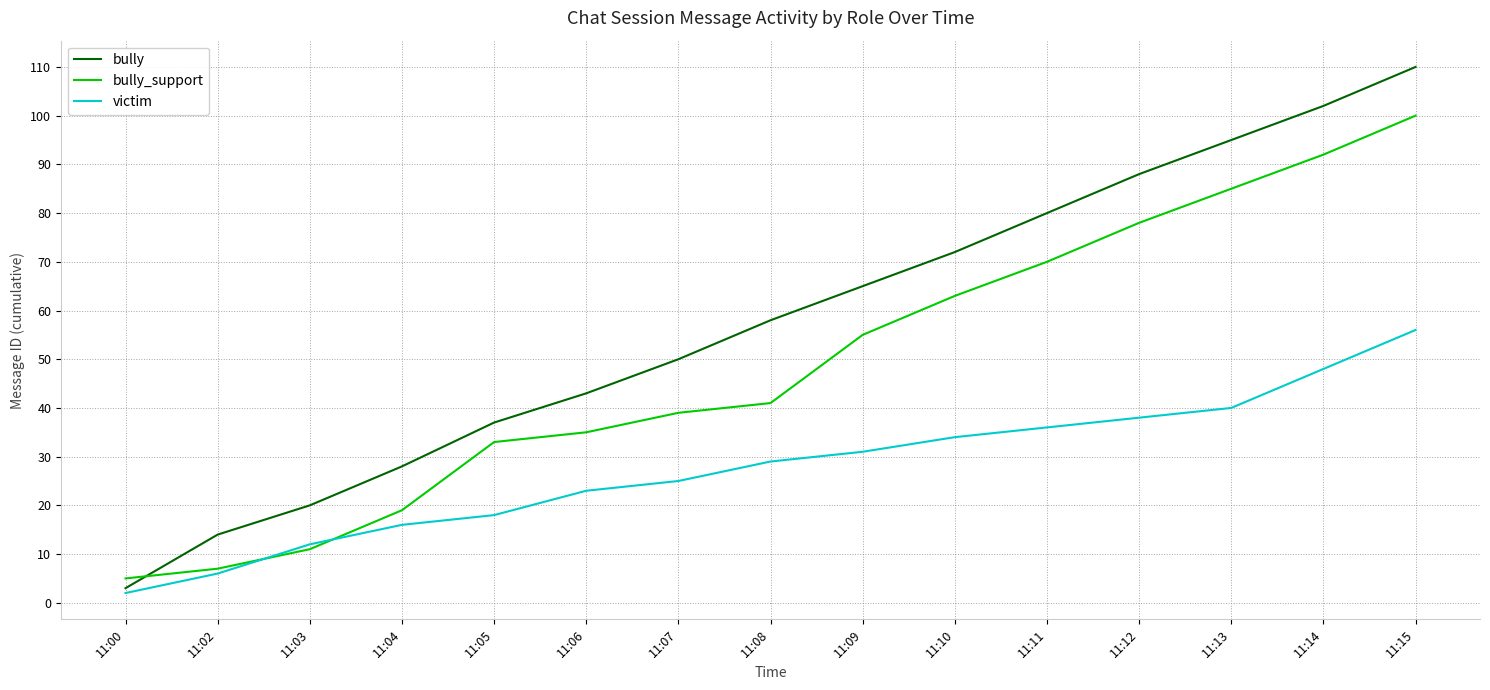

Which series has the largest range (max minus min)?

bully